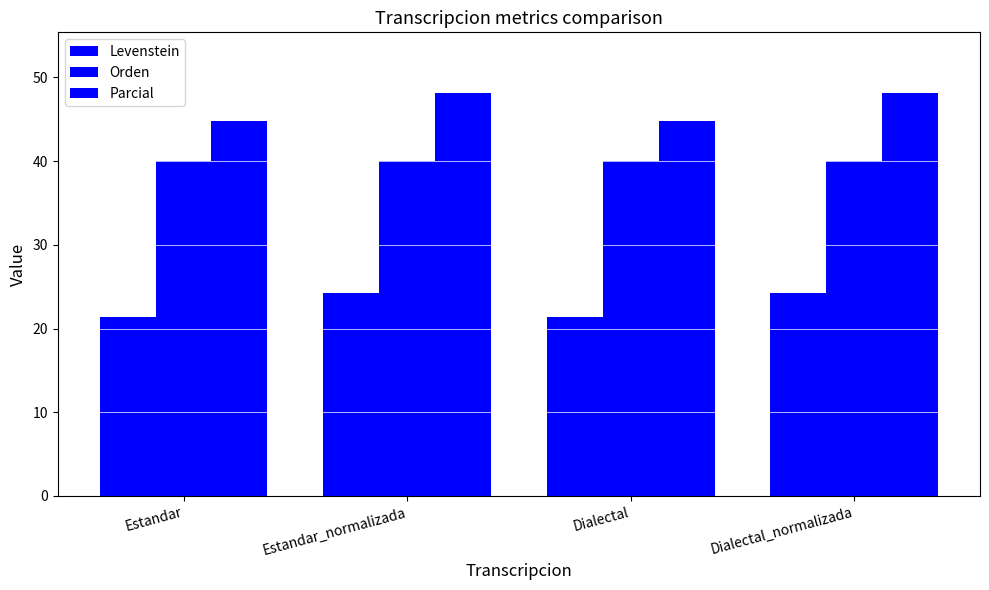

At which category is the sum across all series the highest?

Estandar_normalizada